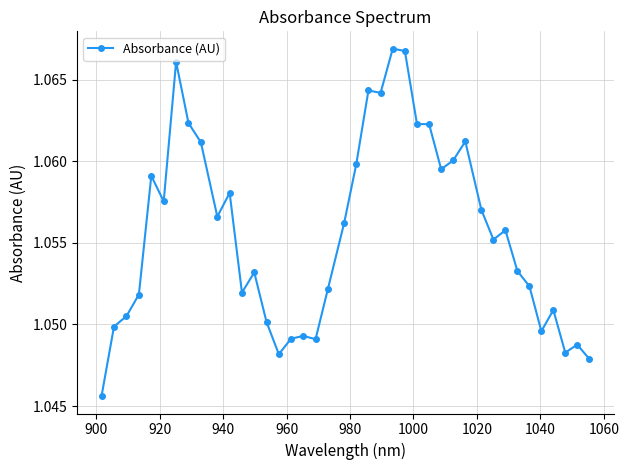

Count the values in the range 1 to 2.

40